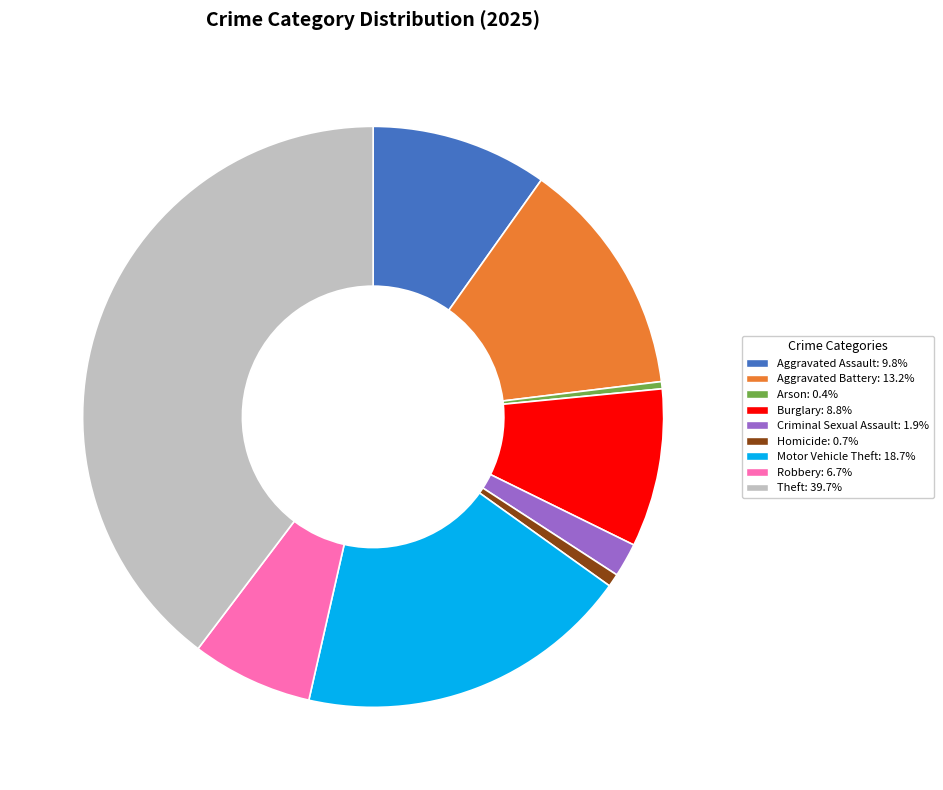

True or false: Aggravated Battery accounts for 19% of the total.

False